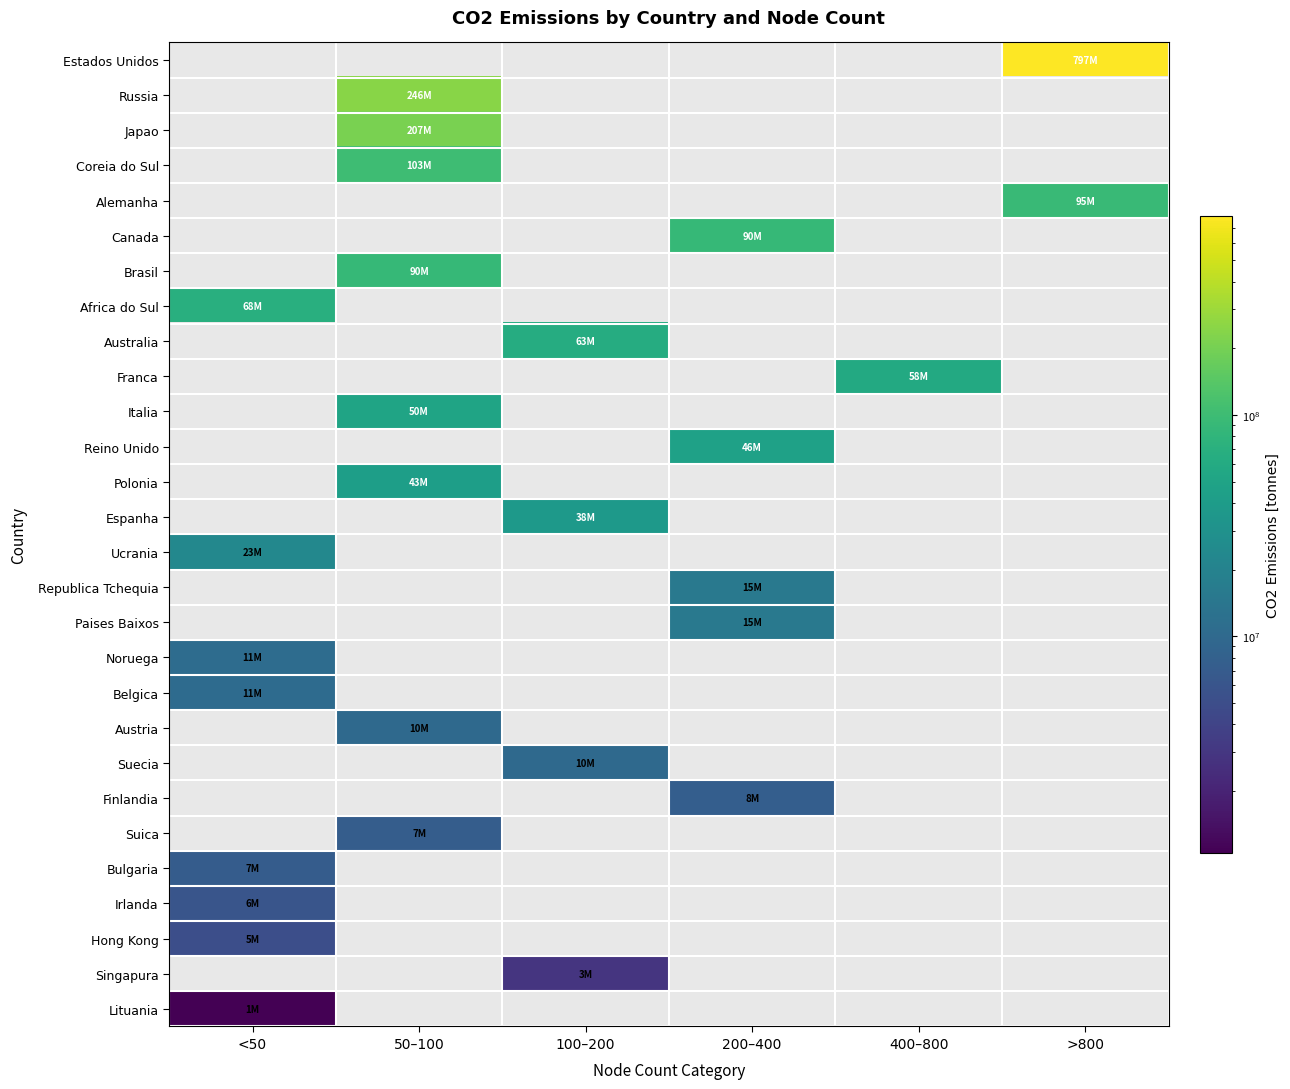

Rank the series by their average value, from lowest to highest.

Estados Unidos, Russia, Japao, Coreia do Sul, Alemanha, Canada, Brasil, Africa do Sul, Australia, Franca, Italia, Reino Unido, Polonia, Espanha, Ucrania, Republica Tchequia, Paises Baixos, Noruega, Belgica, Austria, Suecia, Finlandia, Suica, Bulgaria, Irlanda, Hong Kong, Singapura, Lituania